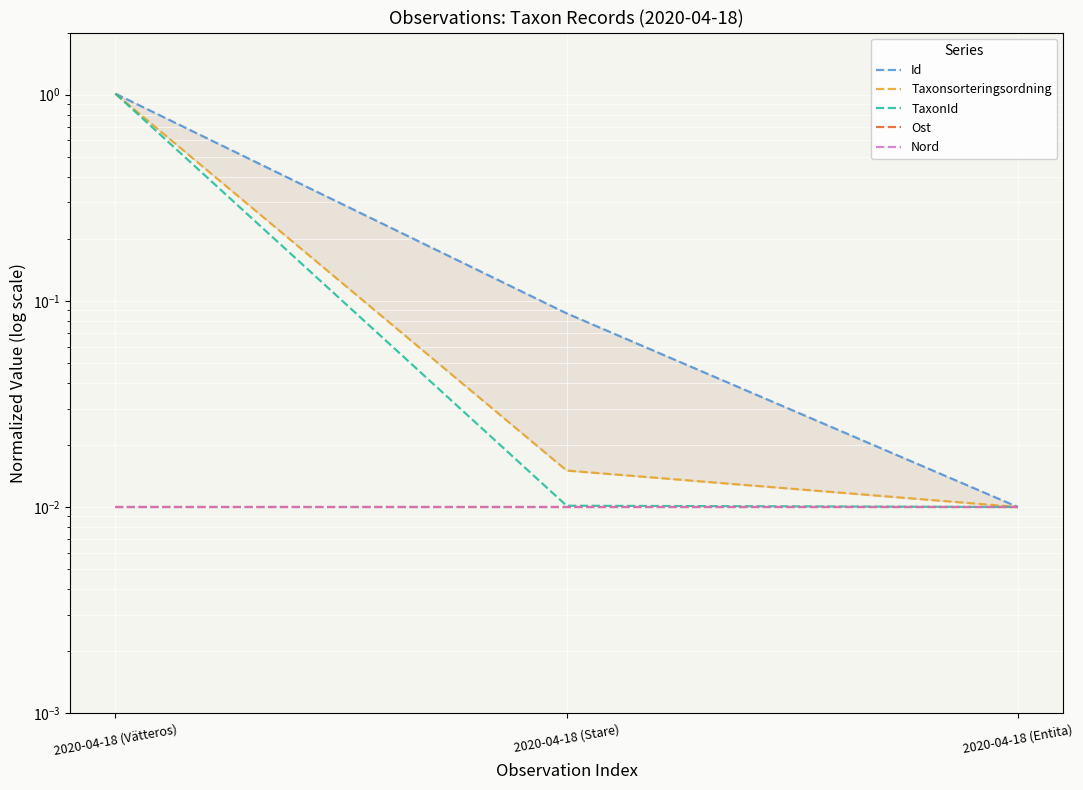

Which series changed the most between 2020-04-18 (Stare) and 2020-04-18 (Entita)?

Id